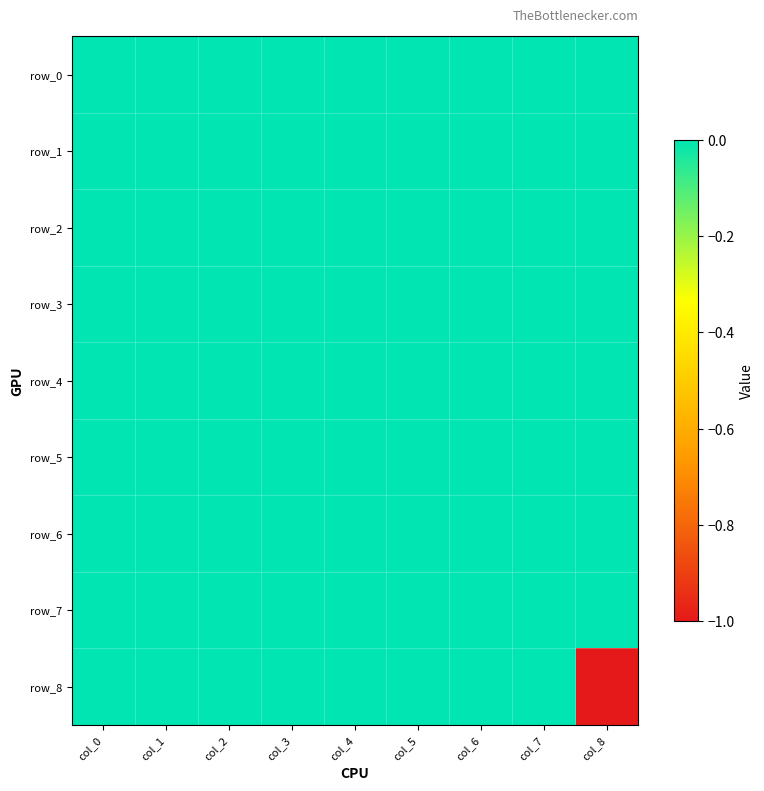

At which category is the sum across all series the highest?

col_0